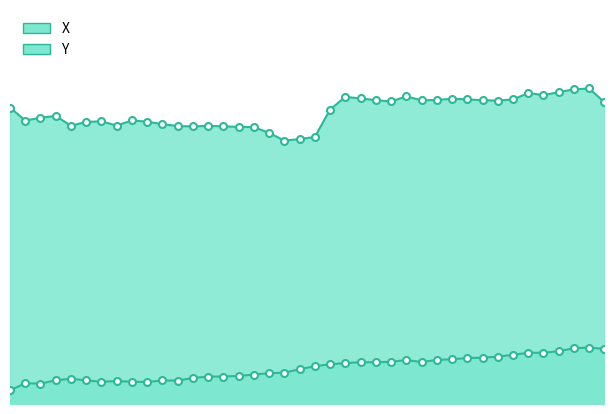

Reading left to right, transcribe all the data shown in this chart.

time: 0.0	0.0	0.0	0.0	0.1	0.0	0.0	0.0	0.0	0.0	0.0	0.0	0.1	0.1	0.1	0.1	0.1	0.1	0.1	0.1	0.1	0.1	0.1	0.1	0.1	0.1	0.1	0.1	0.1	0.1	0.1	0.1	0.1	0.1	0.1	0.1	0.1	0.1	0.1	0.1
Y: 0.6	0.6	0.6	0.6	0.6	0.6	0.6	0.6	0.6	0.6	0.6	0.6	0.6	0.6	0.6	0.6	0.6	0.6	0.5	0.5	0.5	0.6	0.6	0.6	0.6	0.6	0.6	0.6	0.6	0.6	0.6	0.6	0.6	0.6	0.6	0.6	0.6	0.6	0.6	0.6